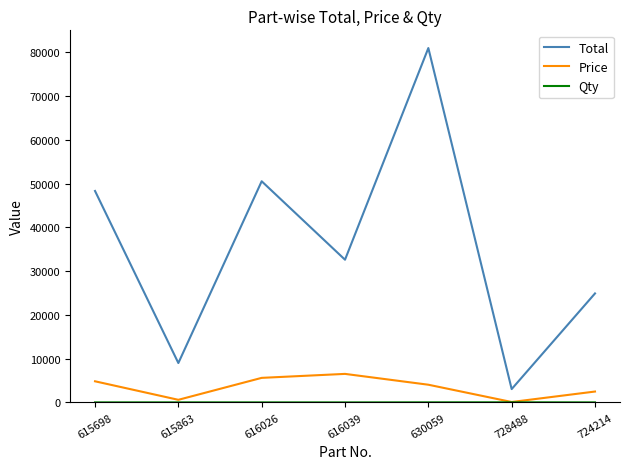

The value of Total at 630059 is 80960.0. True or false?

True